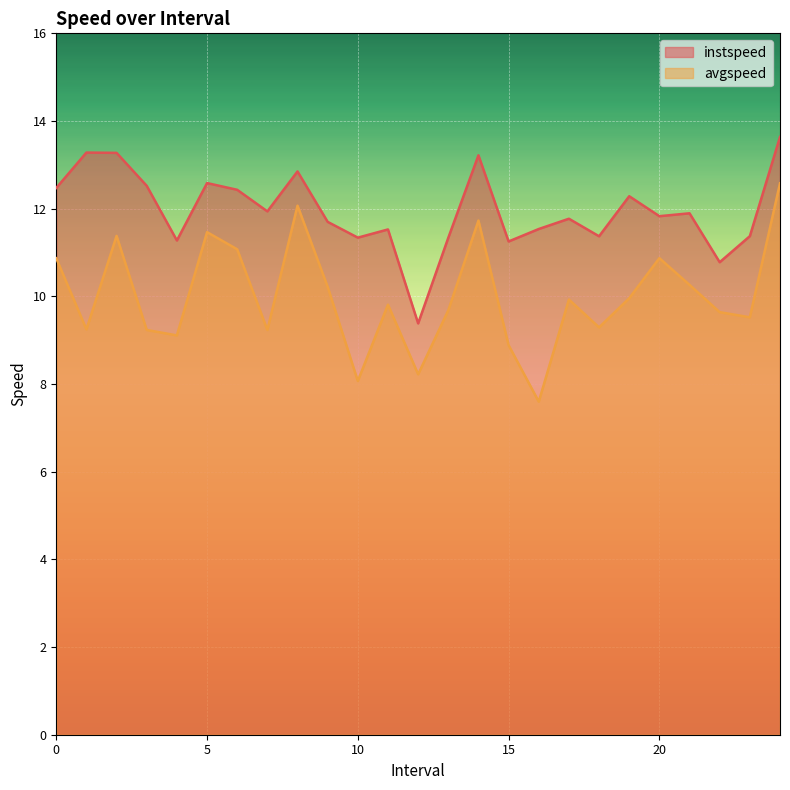

Where is the first local minimum for instspeed?

4.0